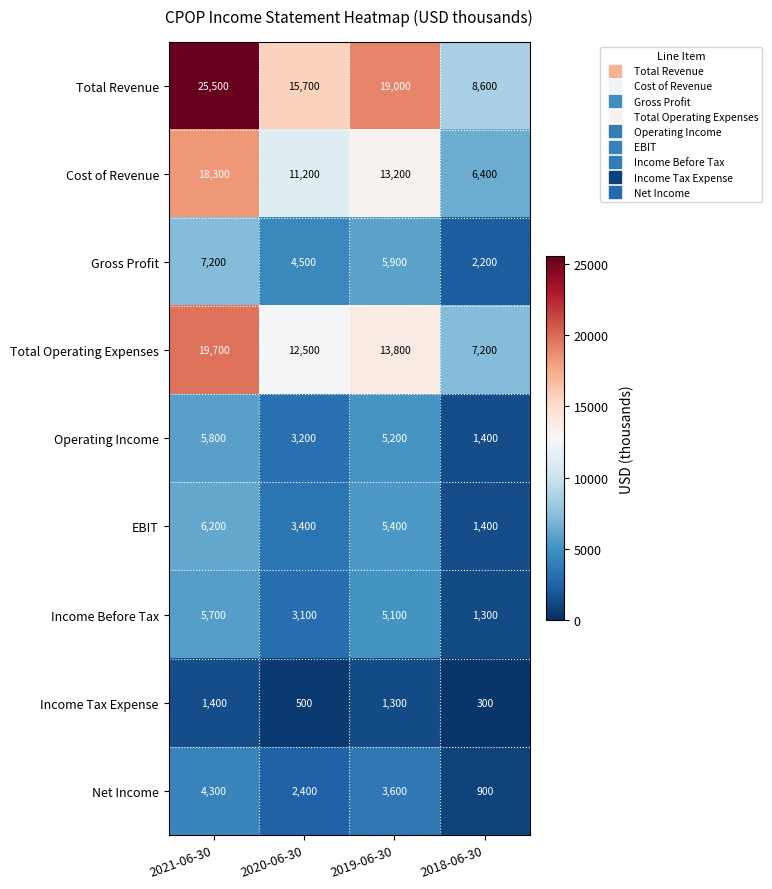

Between 2021-06-30 and 2019-06-30, which series saw the biggest shift?

Total Revenue